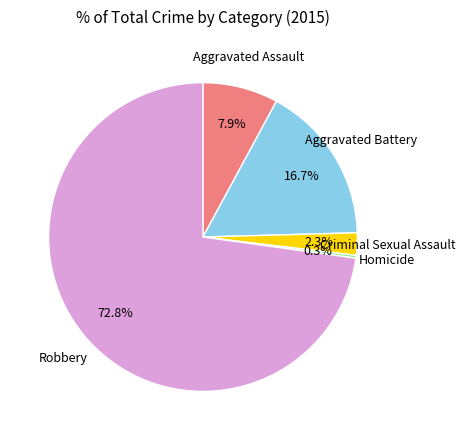

Do Aggravated Assault and Homicide together represent more than half of the pie?

No